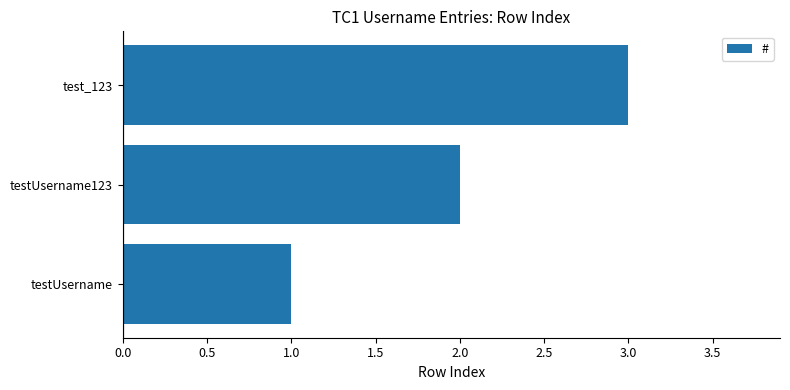

What is the sum of all values?

6